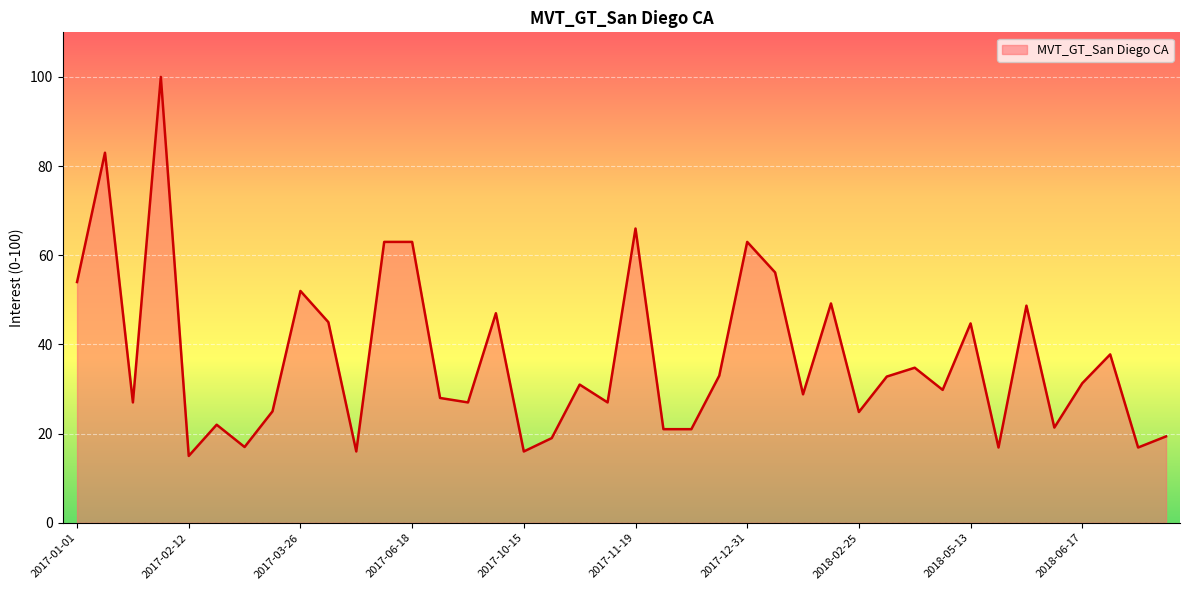

What is the smallest value displayed?

15.0